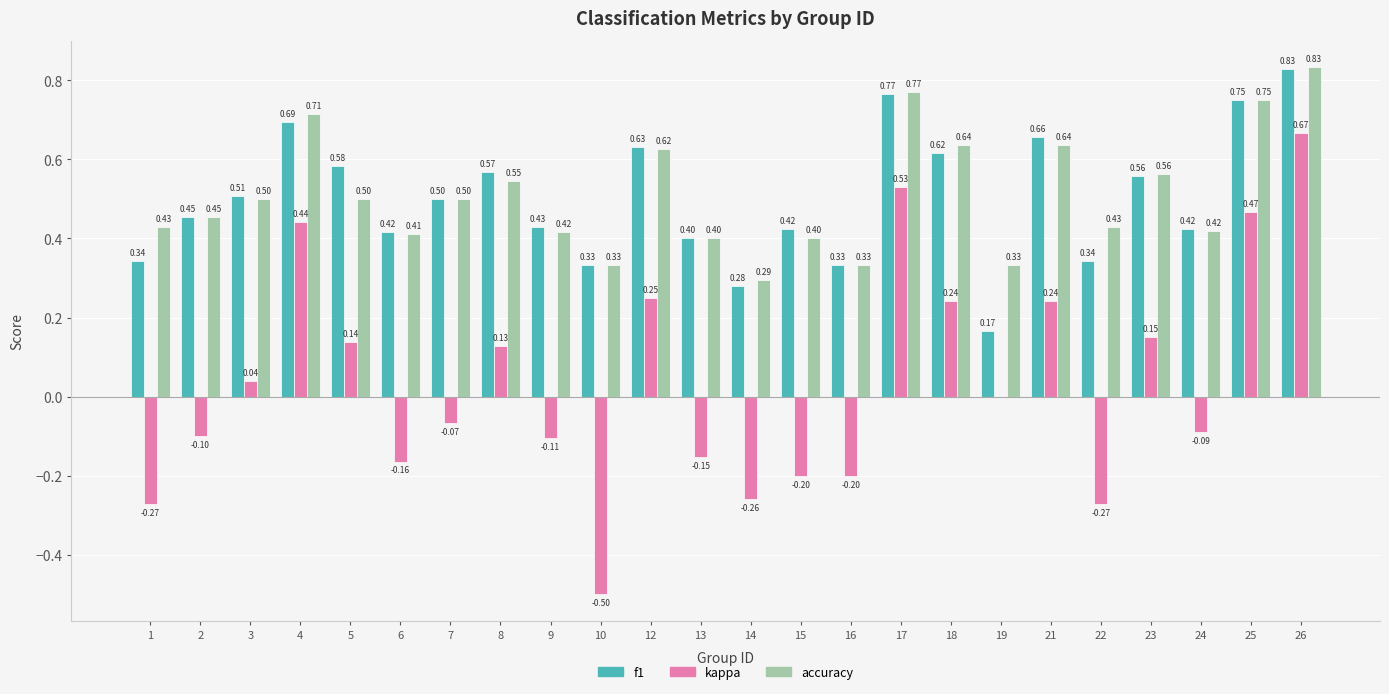

Which series changed the most between 22 and 23?

kappa